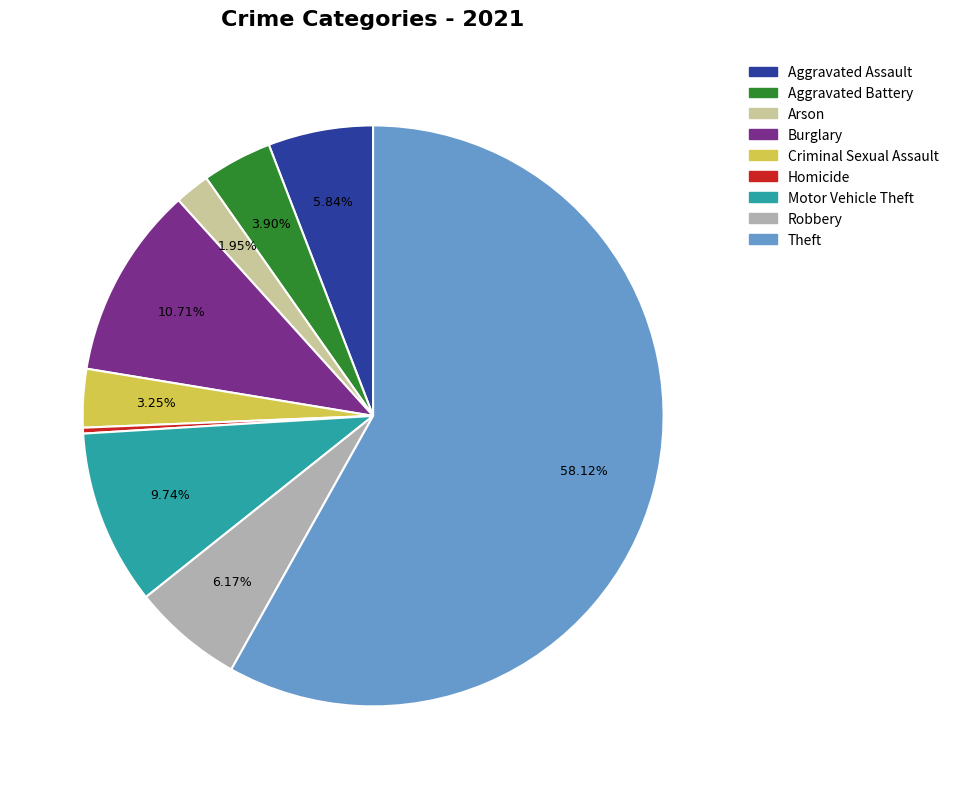

The Burglary slice represents 11% of the pie. True or false?

True